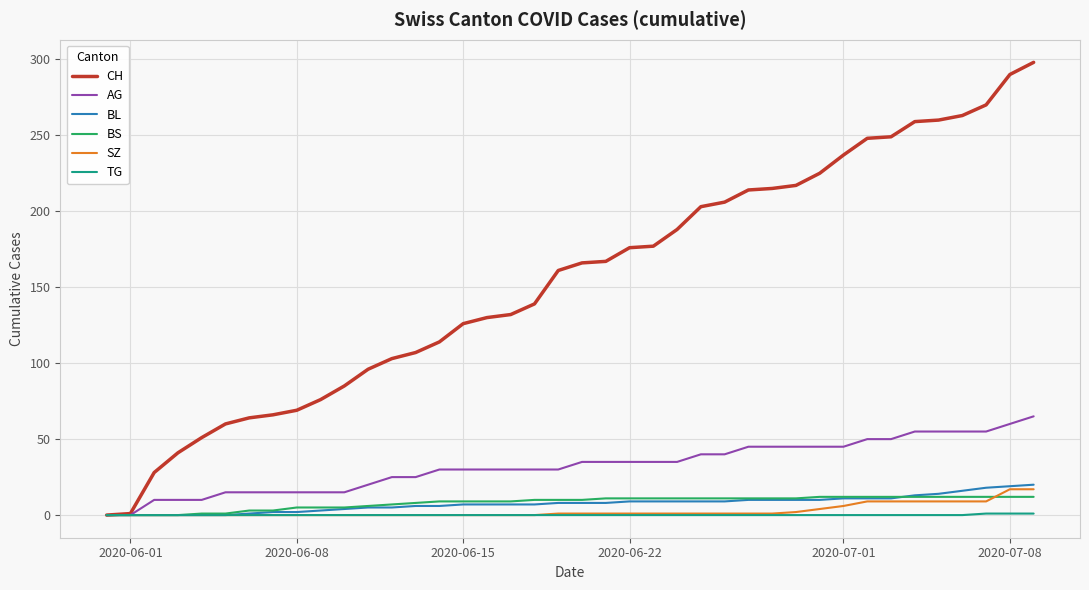

Which series has the largest range (max minus min)?

CH